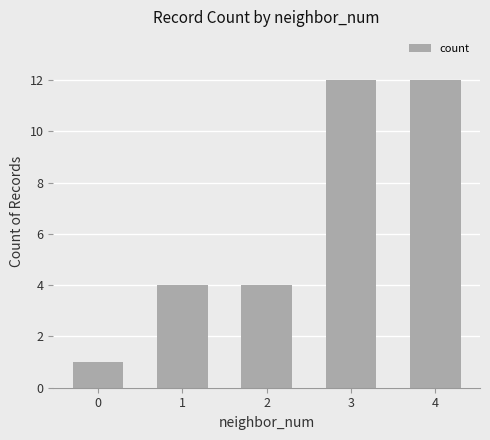

Does the chart contain stacked bars?

No